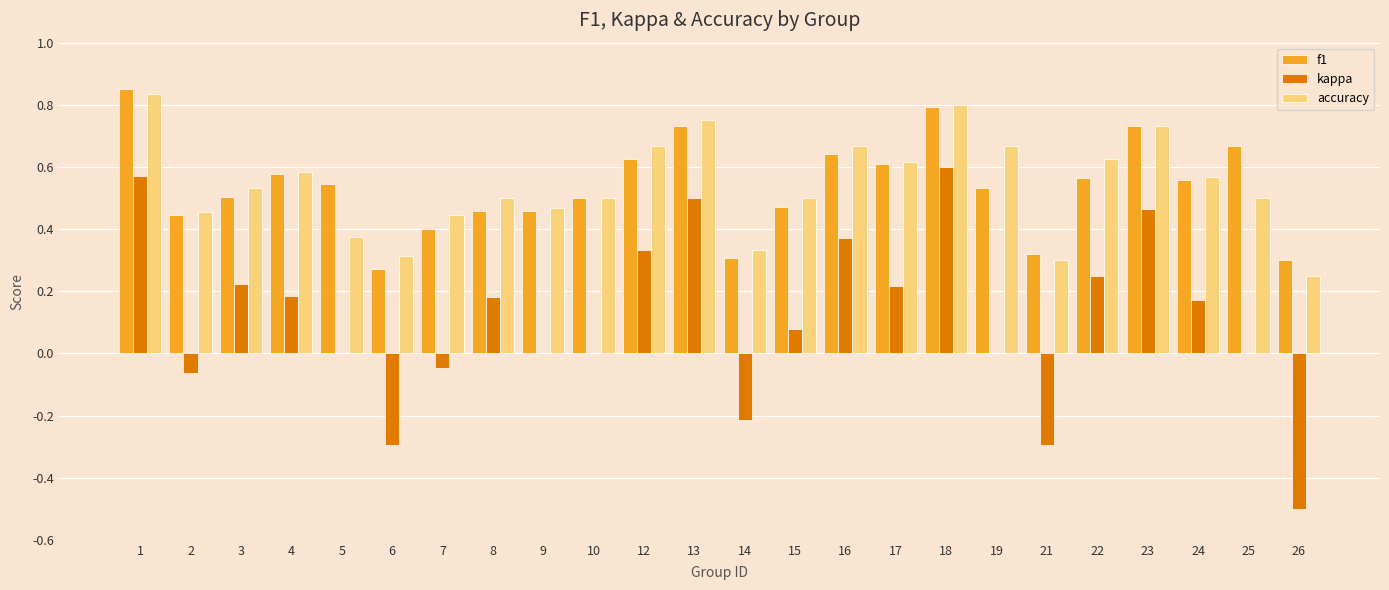

What are all the series names shown in the legend?

f1, kappa, accuracy